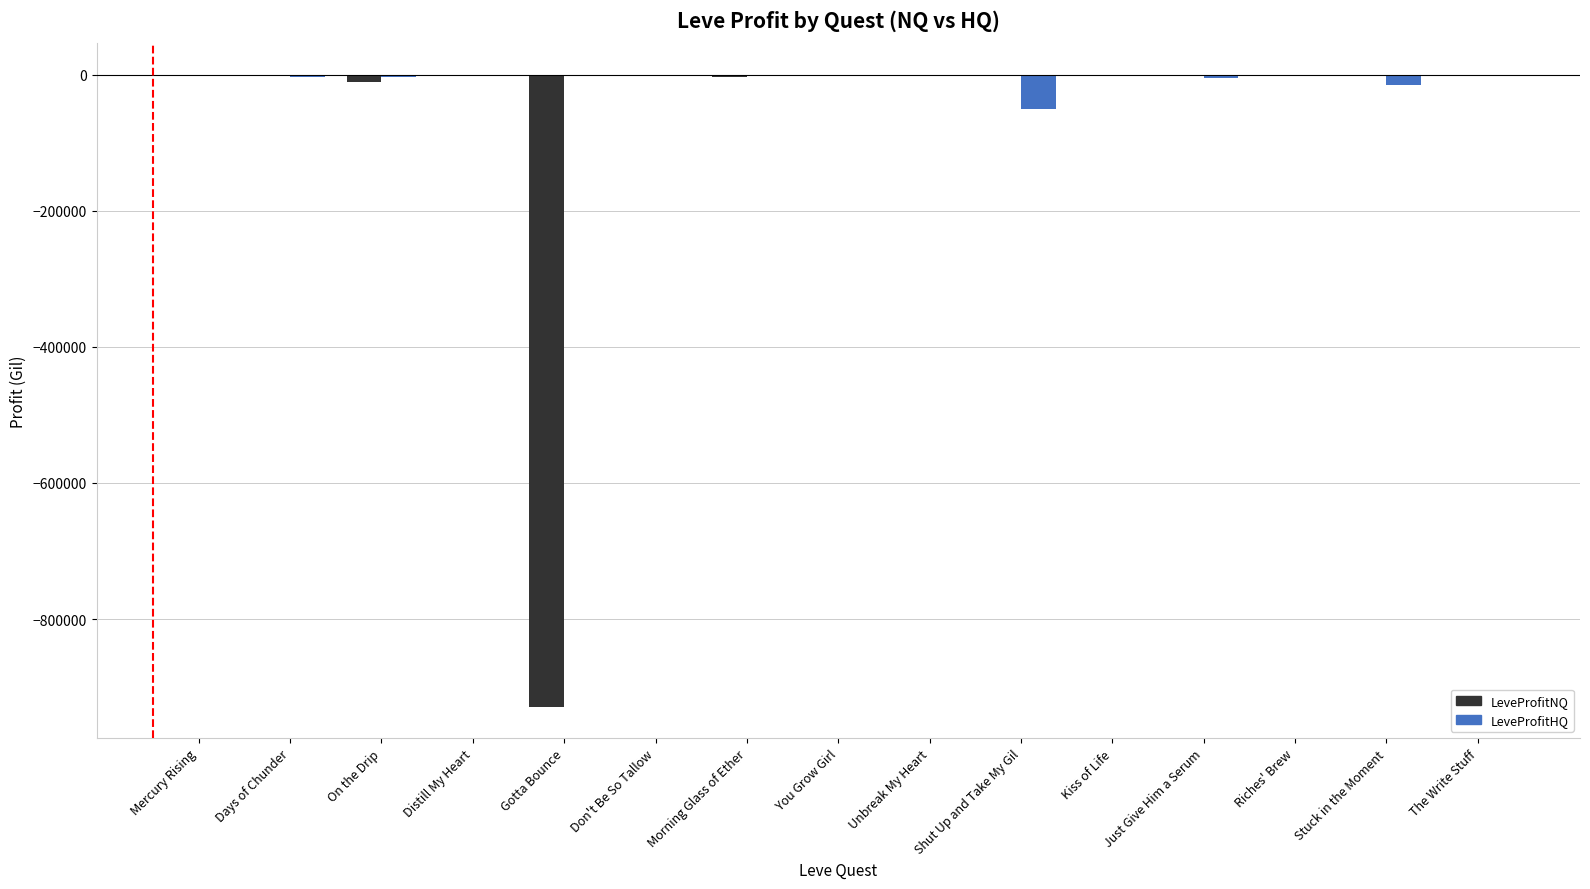

Which series has the largest total across all categories?

LeveProfitHQ